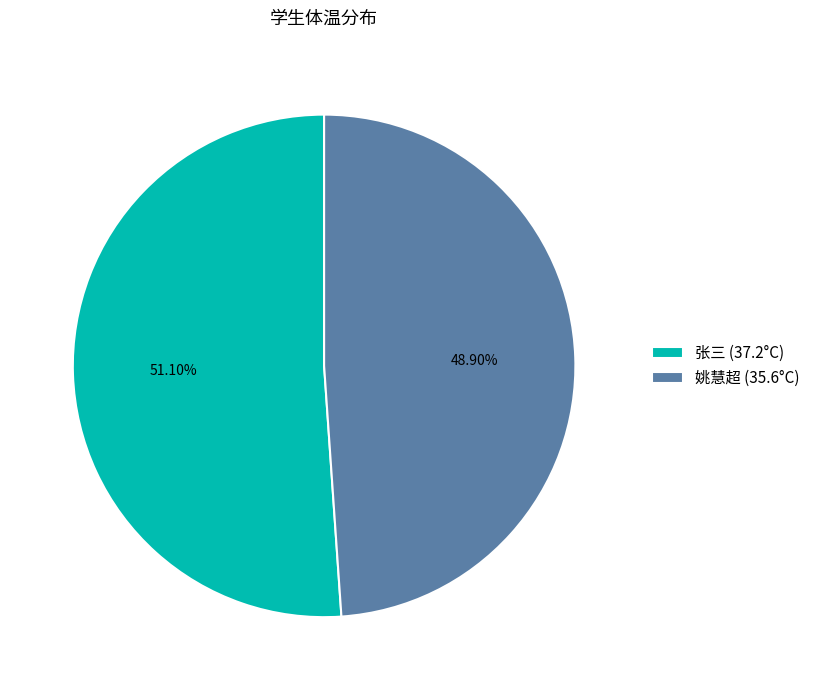

How many slices are in this pie chart?

2